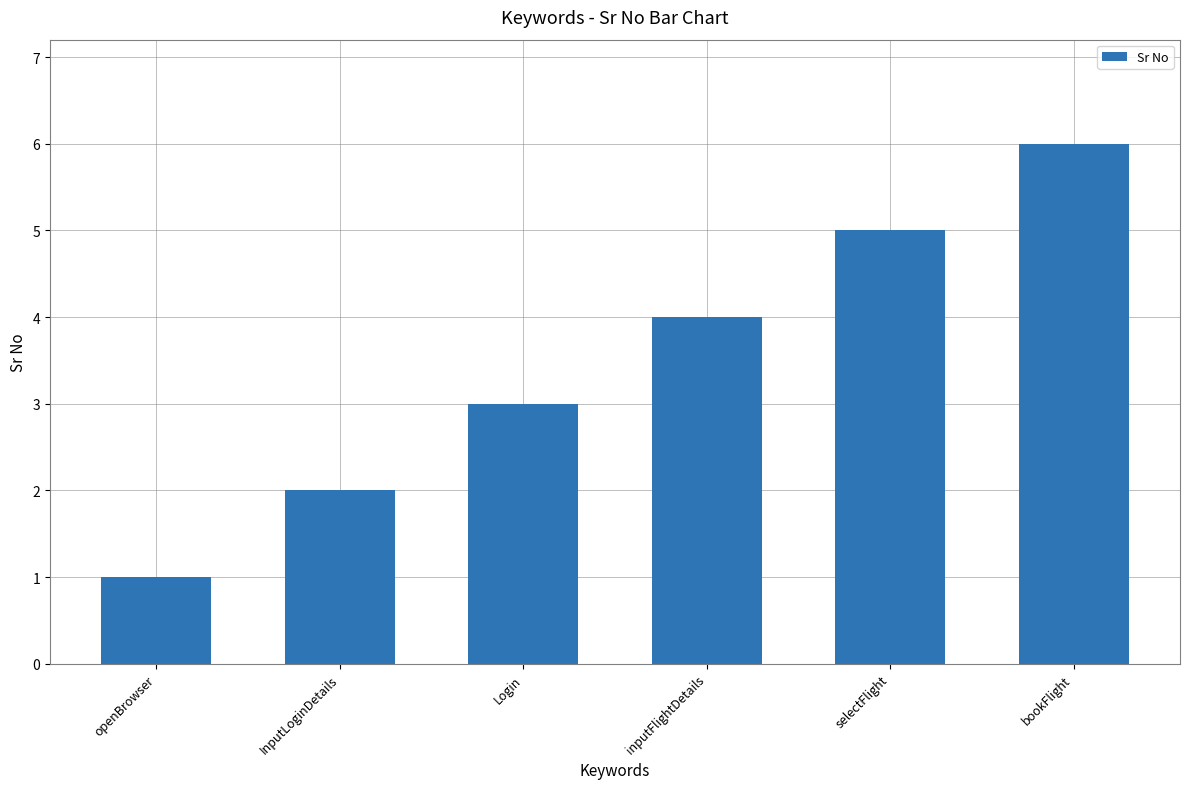

How many data points are less than 4?

3